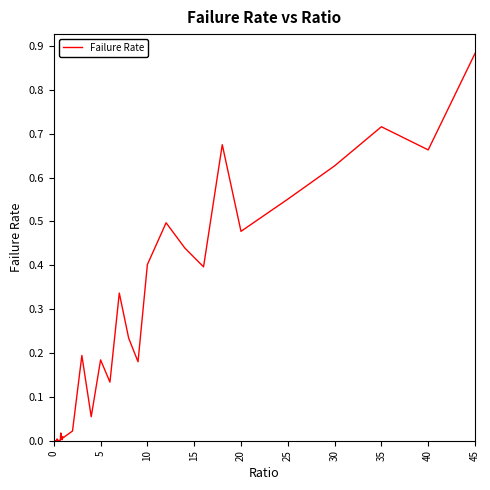

Which label corresponds to the largest value in the chart?

45